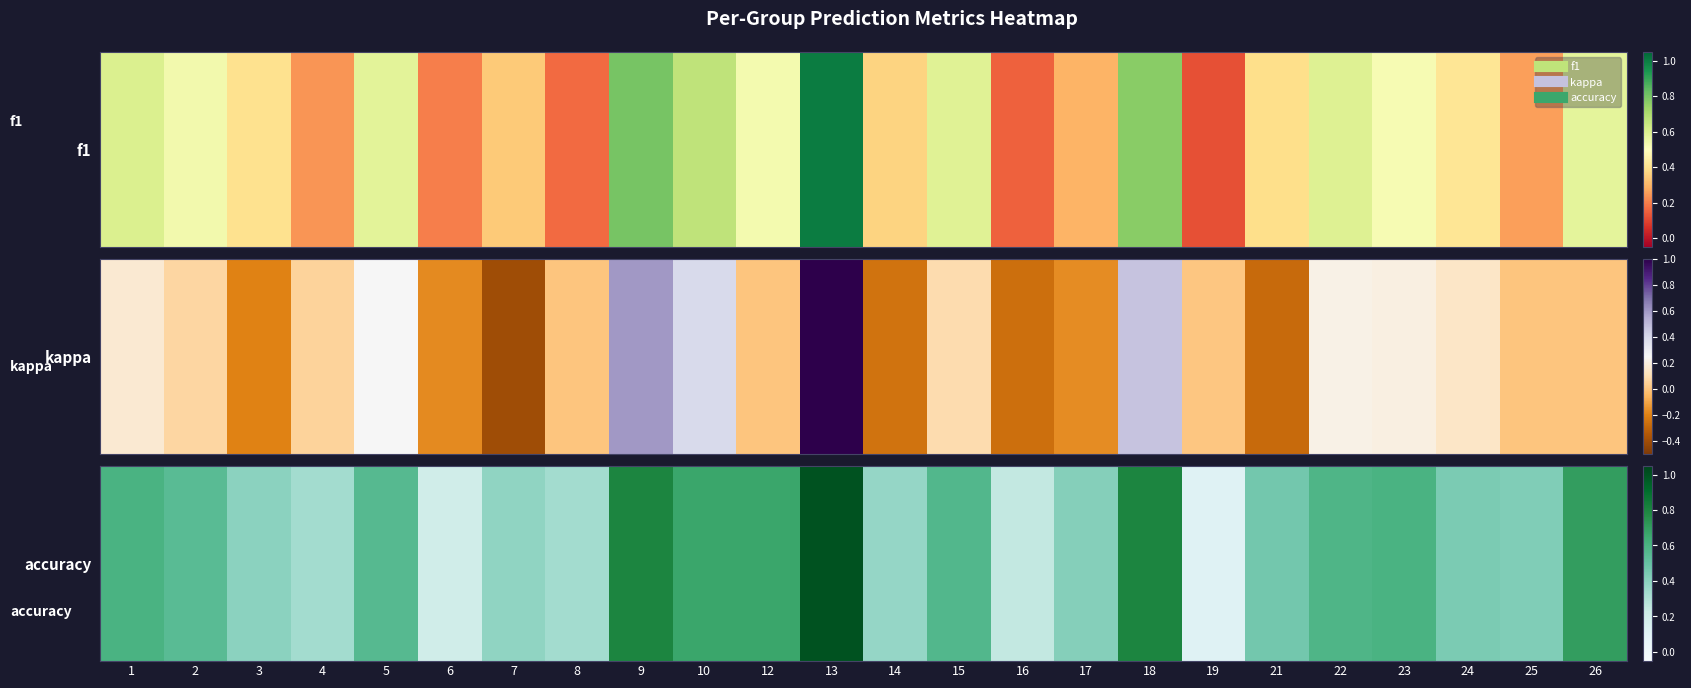

Which category has the highest value across all series?

13